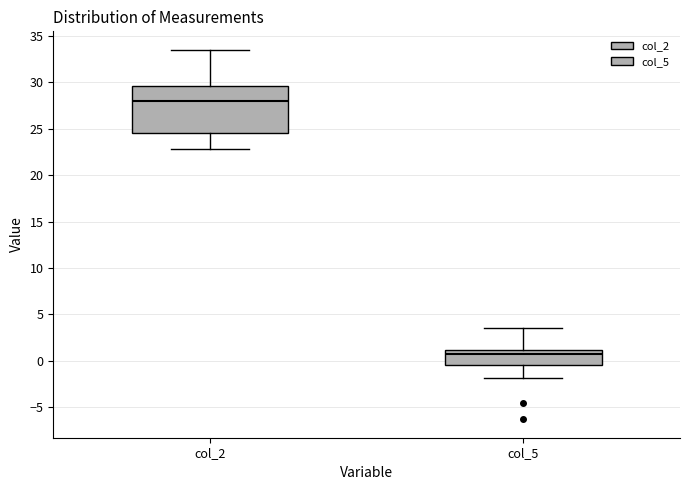

Where does the median line of the box for col_2 sit on the y-axis? The values are not printed on the chart, so give them approximately, as read against the axis.

28.0